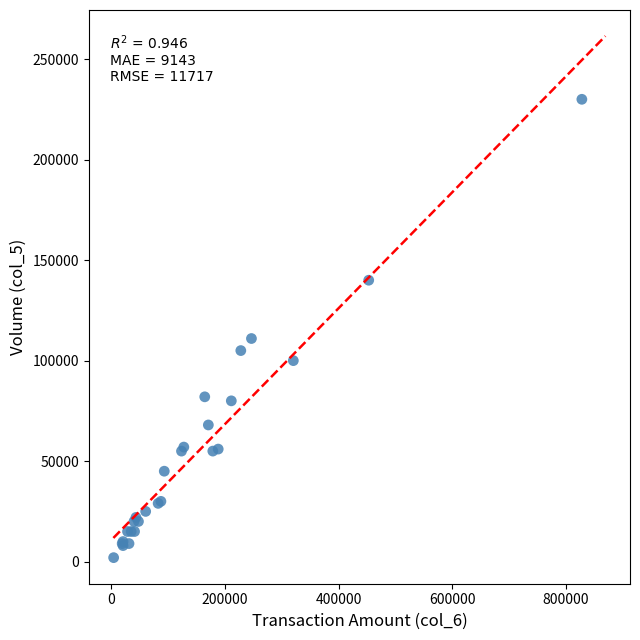

What Y value in the scatter plot is closest to 116000?

111000